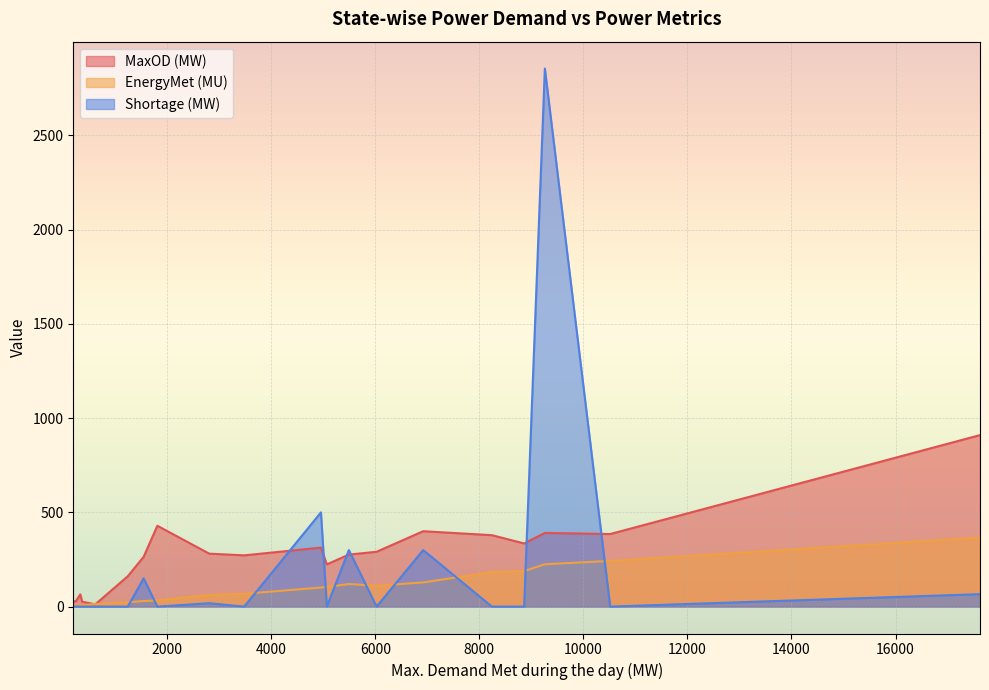

What is the sum of the MaxOD (MW) values at 4955 and 5491?

589.0